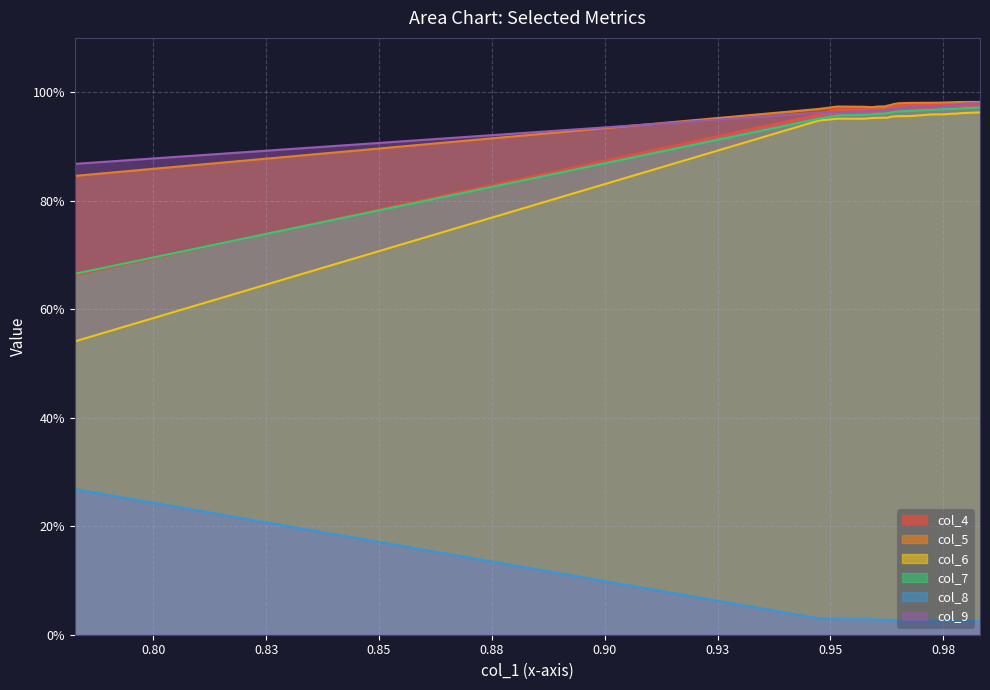

Does the chart display data point markers on the line(s)?

No